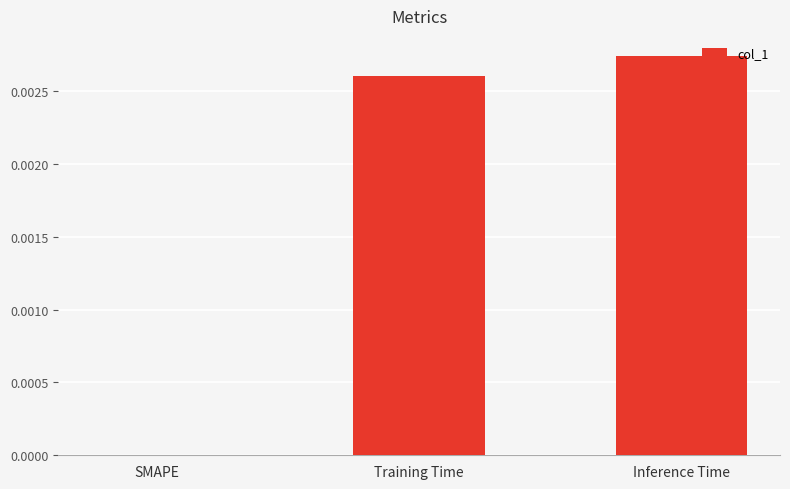

Between Inference Time and SMAPE, which is larger?

Inference Time